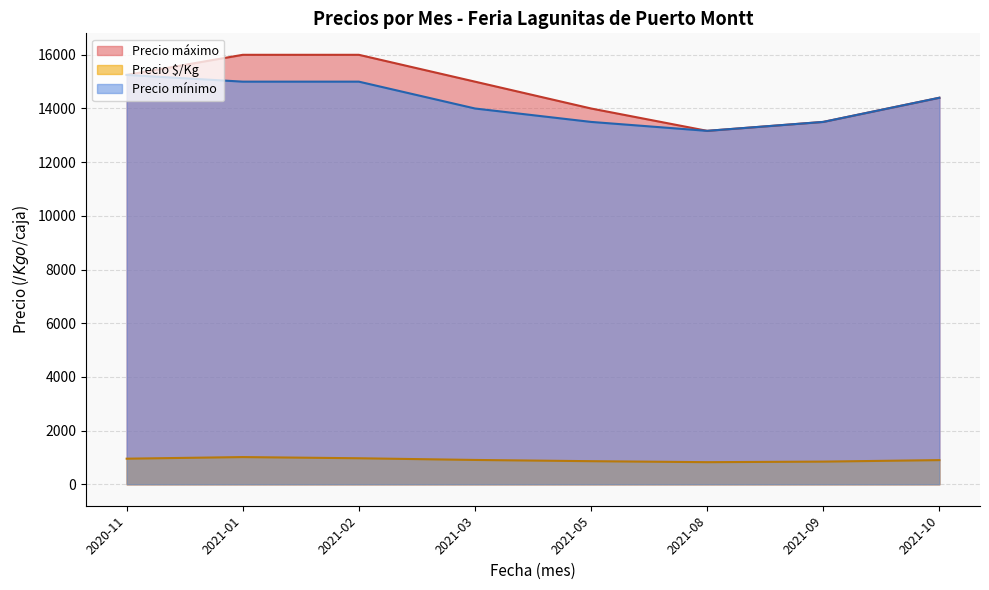

What is the spread (max minus min) of values at 2021-01?

14987